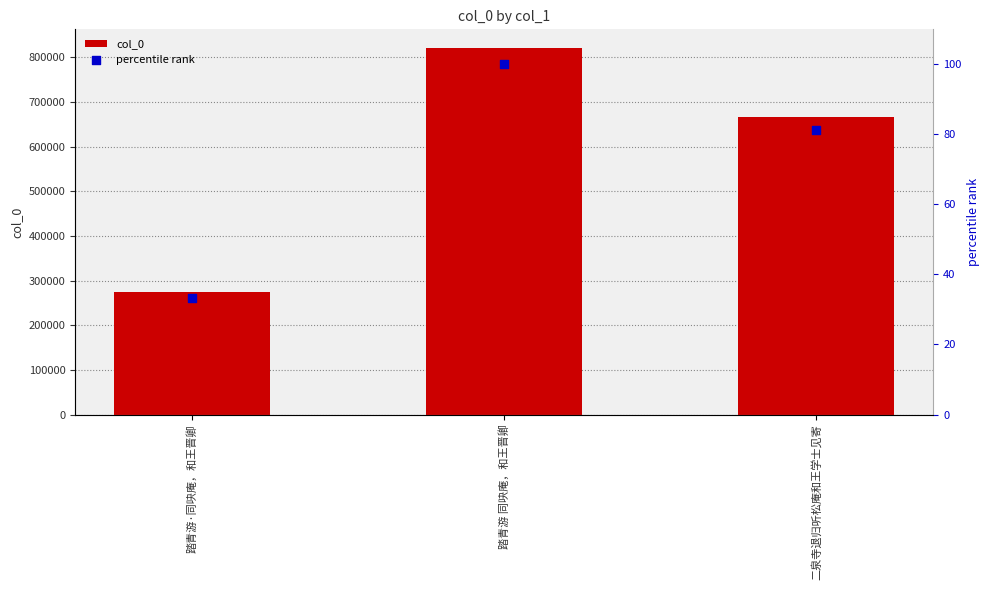

At which category is the sum across all series the highest?

踏青游 同吷庵，和王晋卿